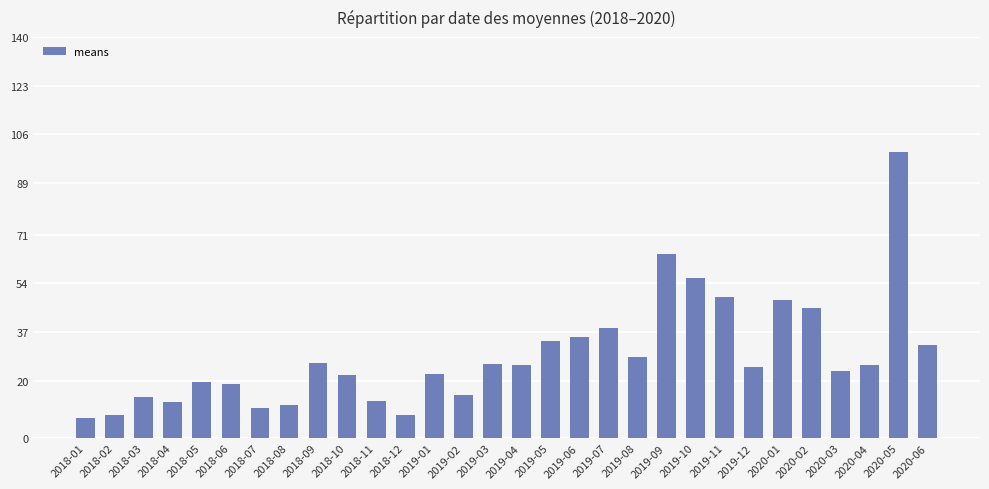

What is the approximate value at 2020-06?

32.3